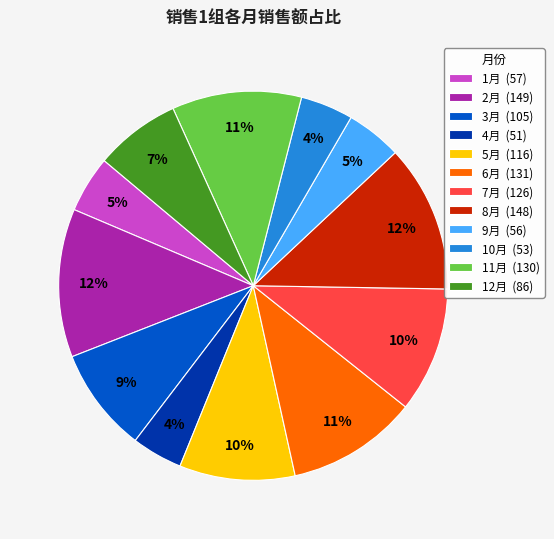

To the nearest percent, what is the average slice percentage?

8%